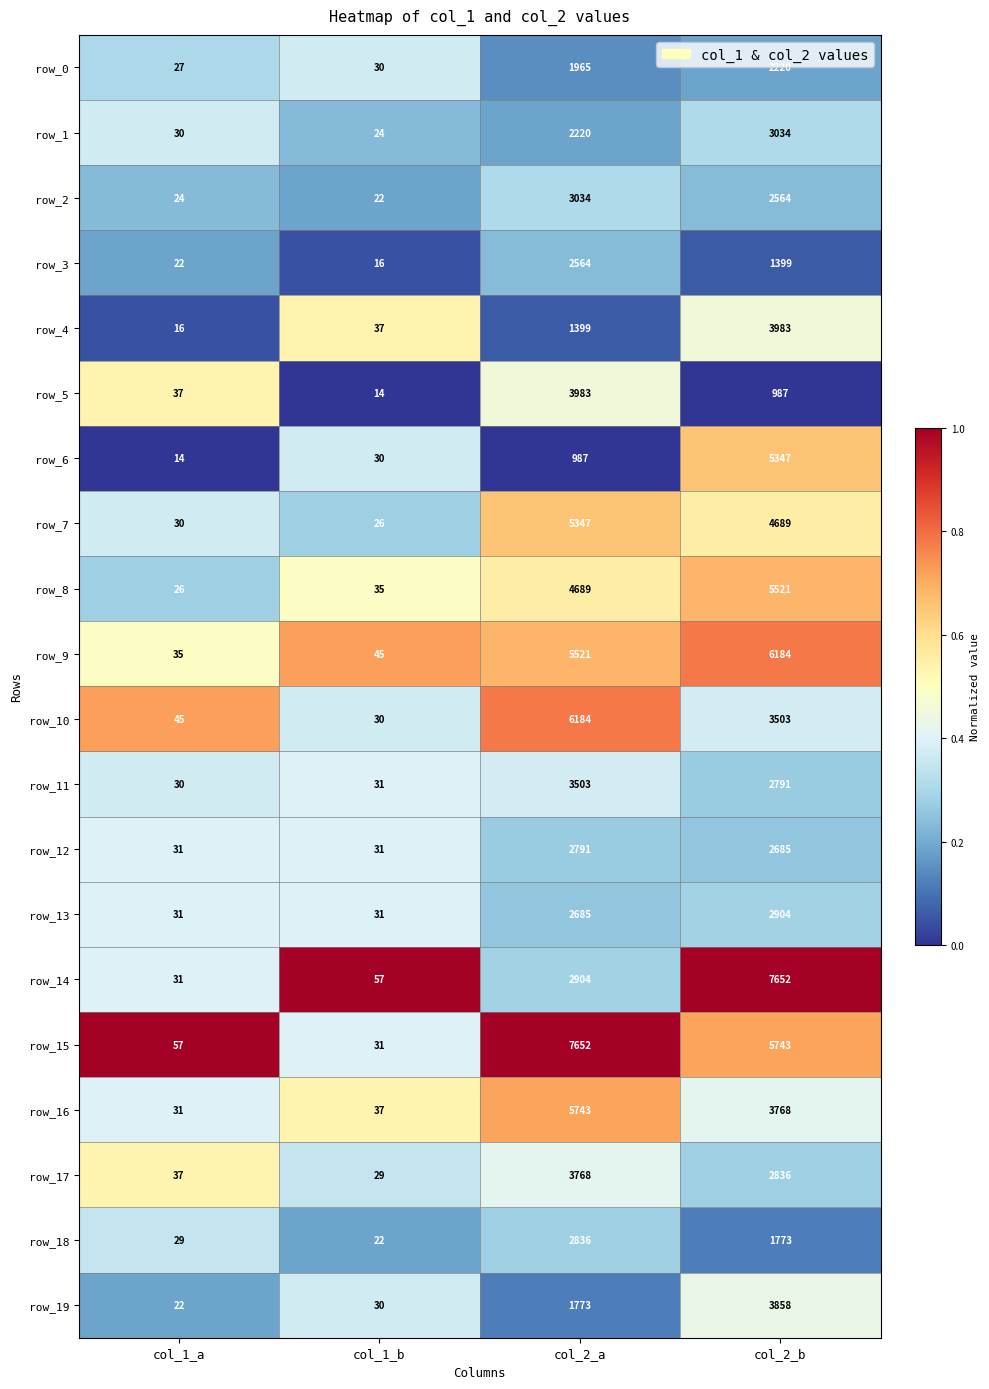

How many series are shown in this chart?

20